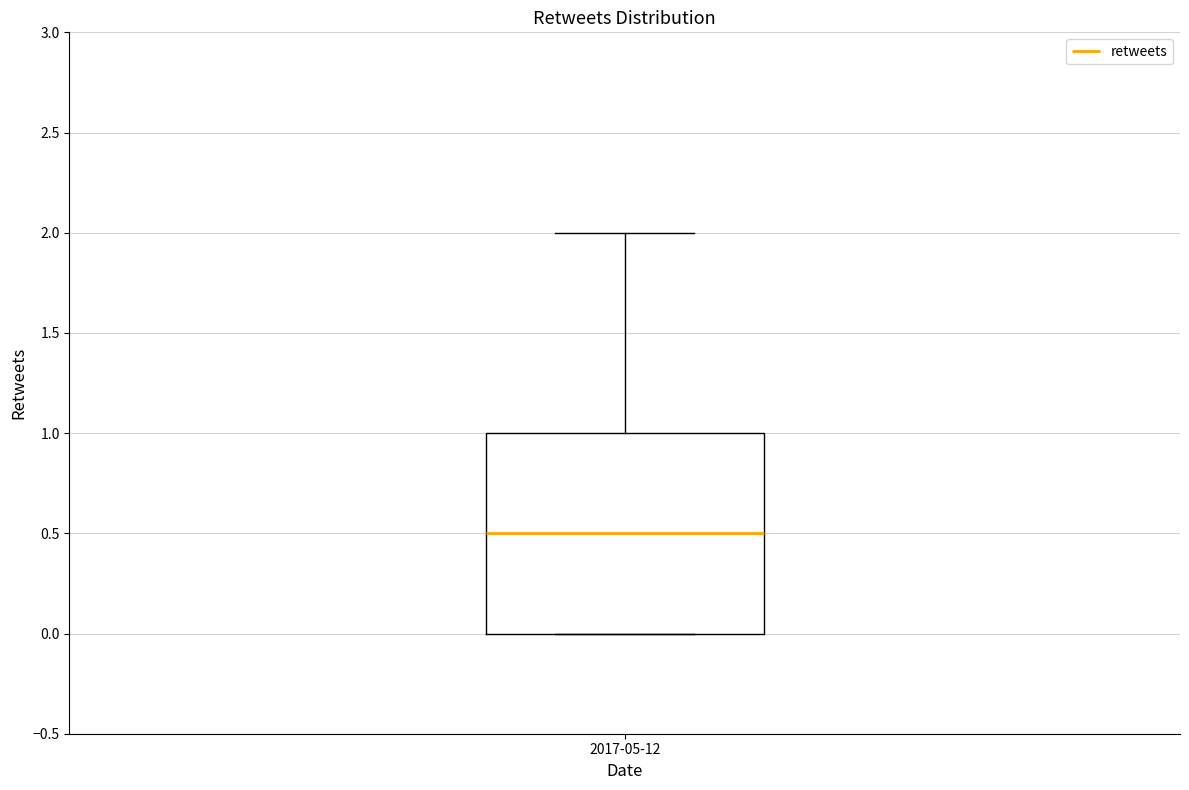

Where is the lower edge of the box for 2017-05-12 on the y-axis? The values are not printed on the chart, so give them approximately, as read against the axis.

0.0